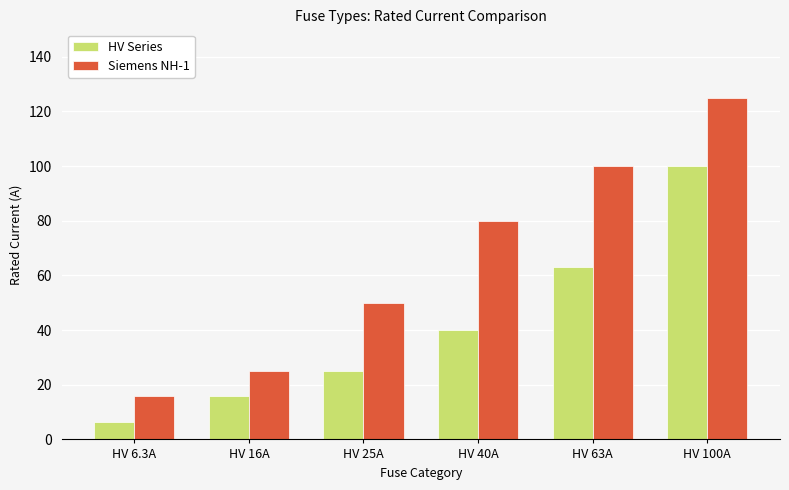

Are the bars horizontal?

No